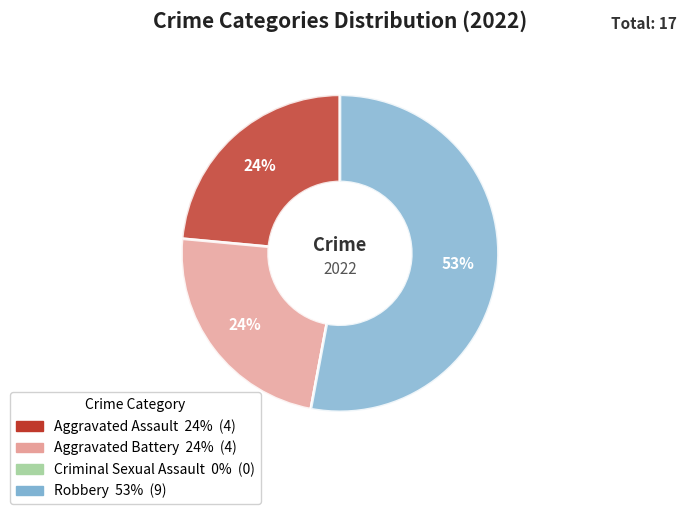

Which slice is the largest?

Robbery